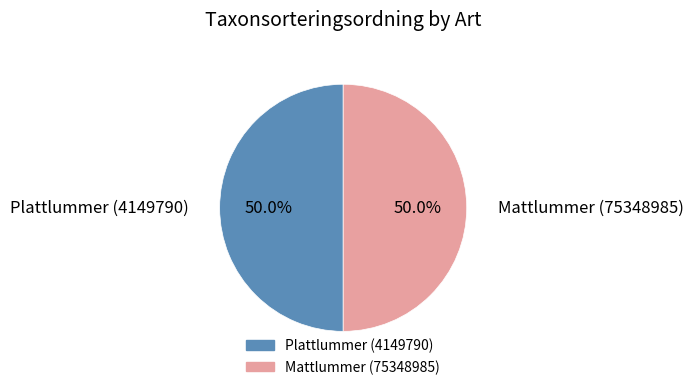

To the nearest percent, what portion does Mattlummer (75348985) represent?

50%